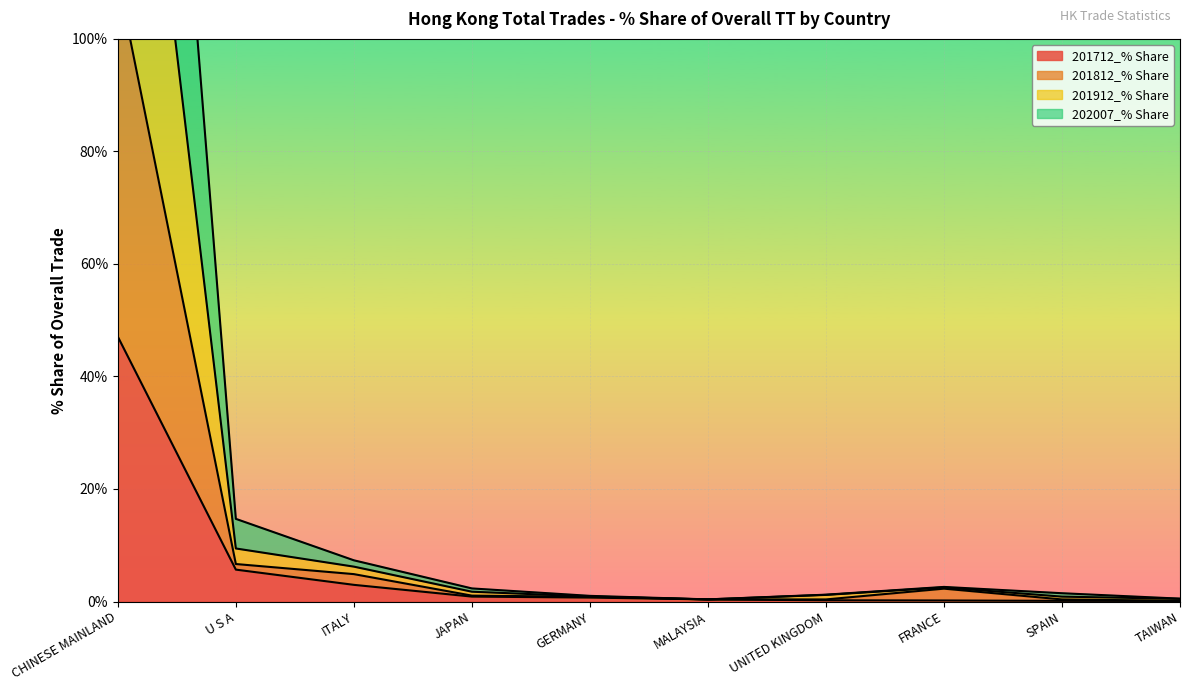

What is the value of the 201712_% Share point at the 2nd from the left?

5.7